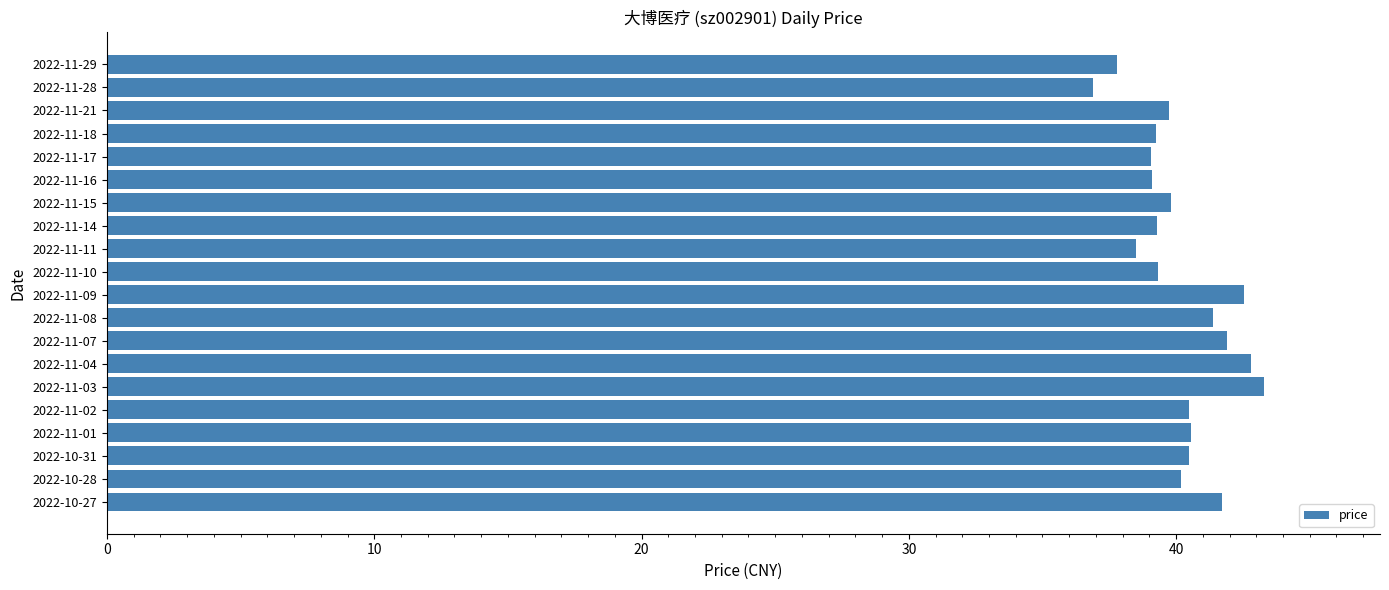

The value at 2022-11-01 is 40.6. True or false?

True